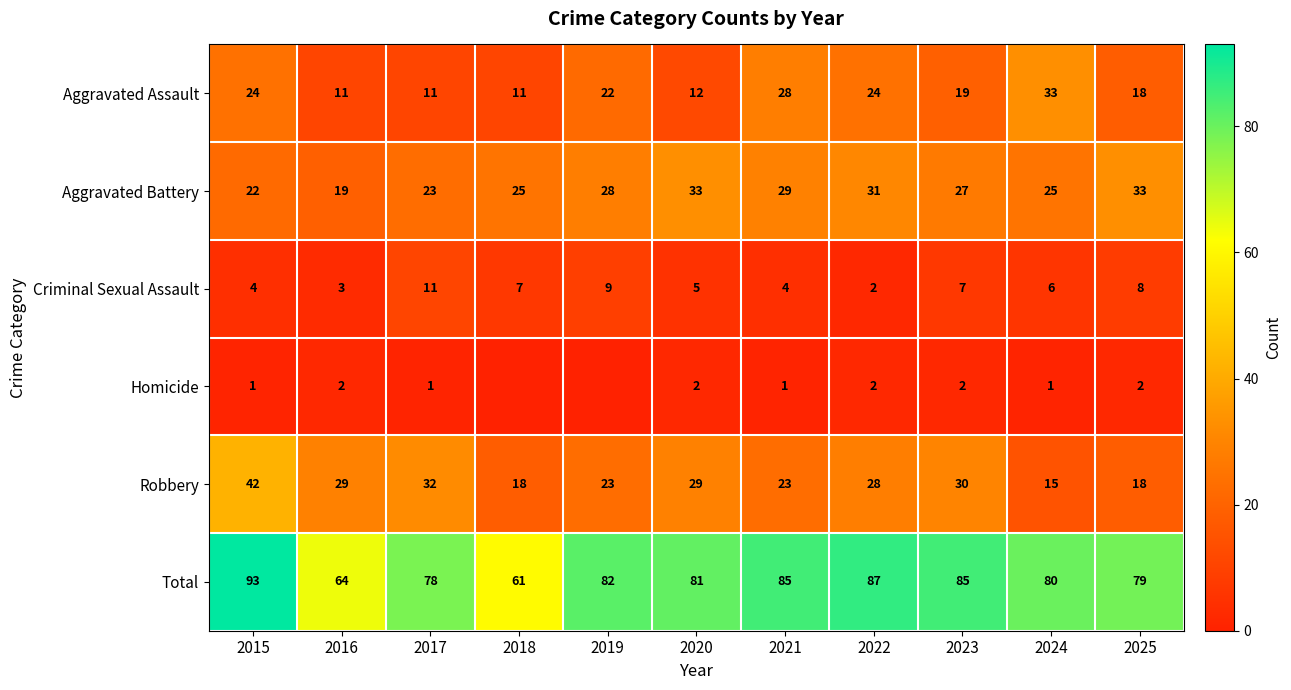

At 2015, list the series in order from largest to smallest.

Total, Robbery, Aggravated Assault, Aggravated Battery, Criminal Sexual Assault, Homicide